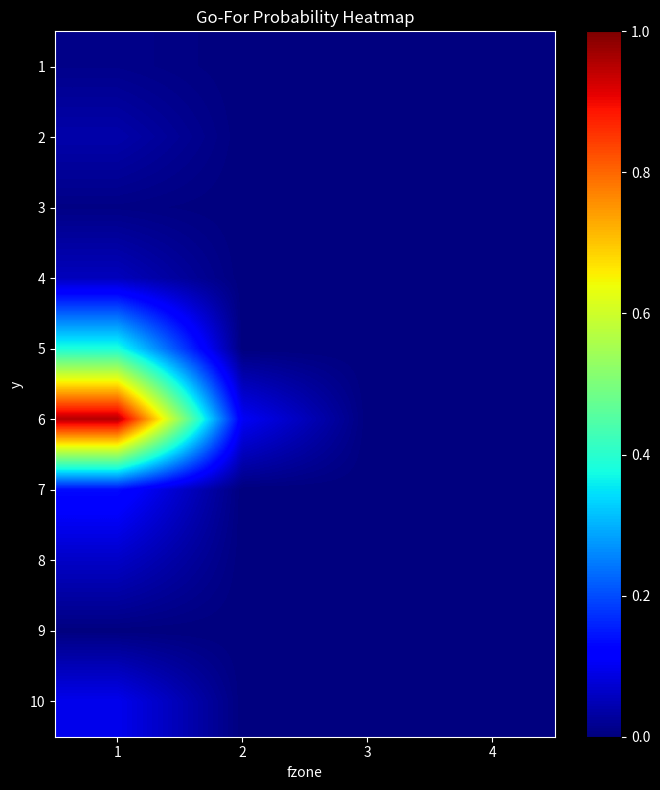

Rank the series at 2 from highest to lowest value.

6, 10, 1, 2, 3, 4, 5, 7, 8, 9